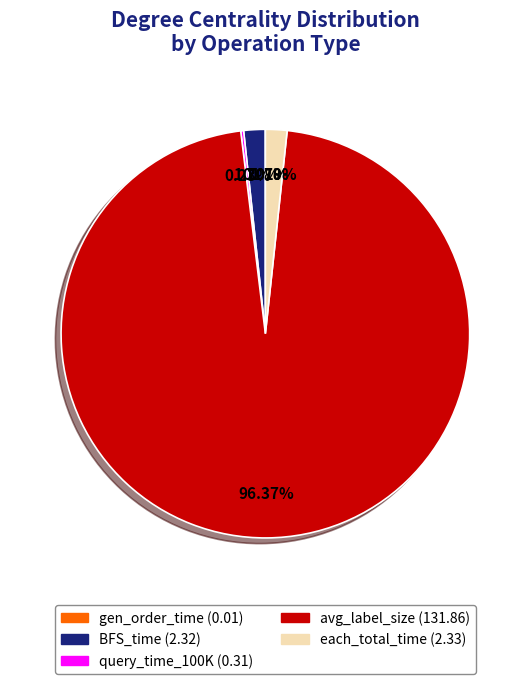

What is the largest slice in the pie chart?

avg_label_size